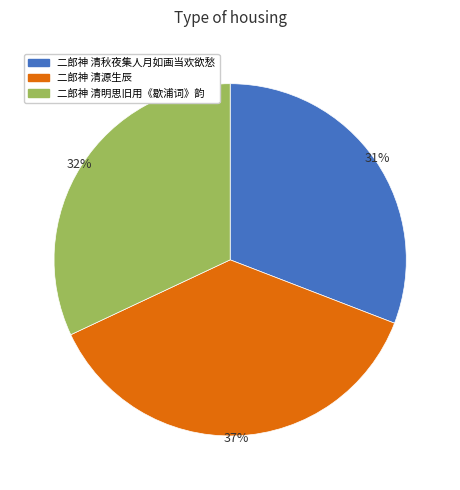

What is the ratio of the value at 二郎神 清源生辰 to the value at 二郎神 清明思旧用《歇浦词》韵?

1.2